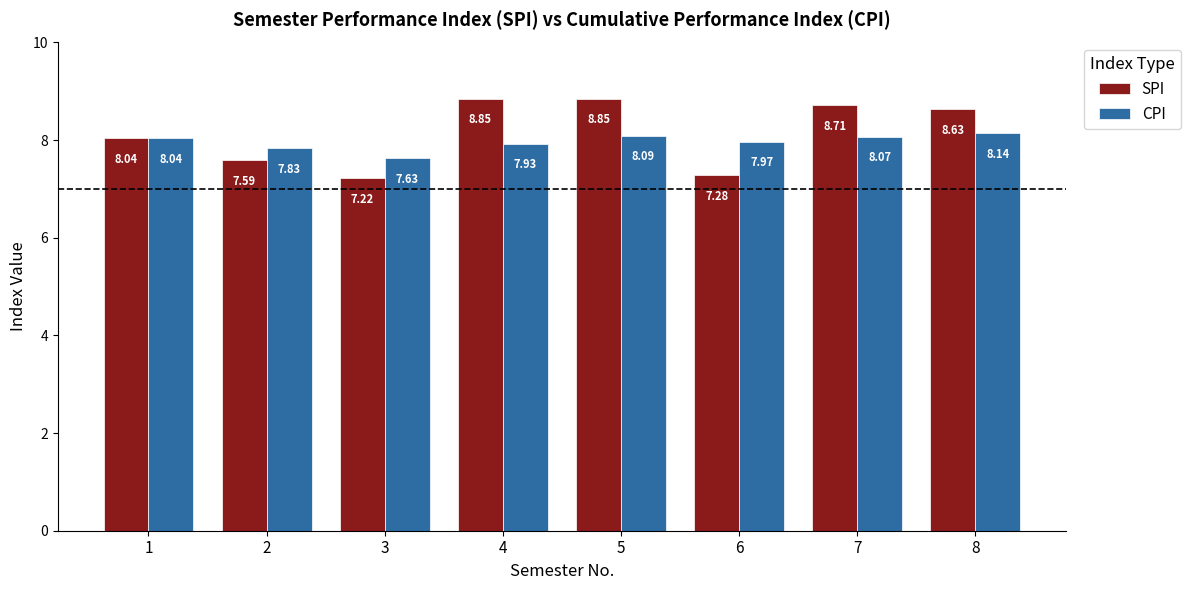

How many bars are there in total?

16